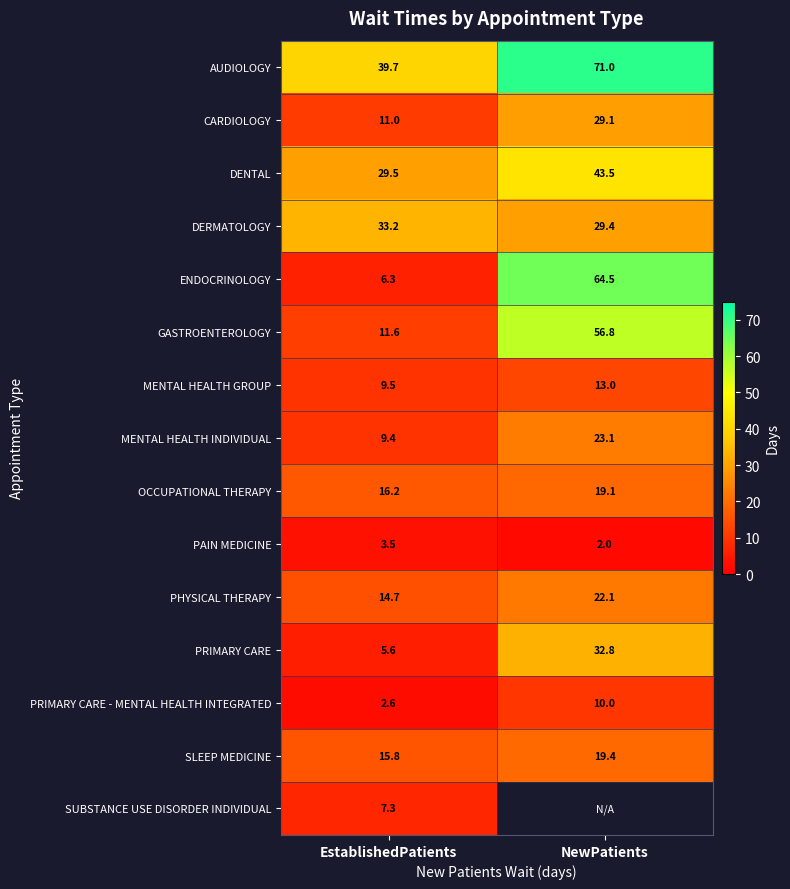

What is the total value across all series at EstablishedPatients?

215.9